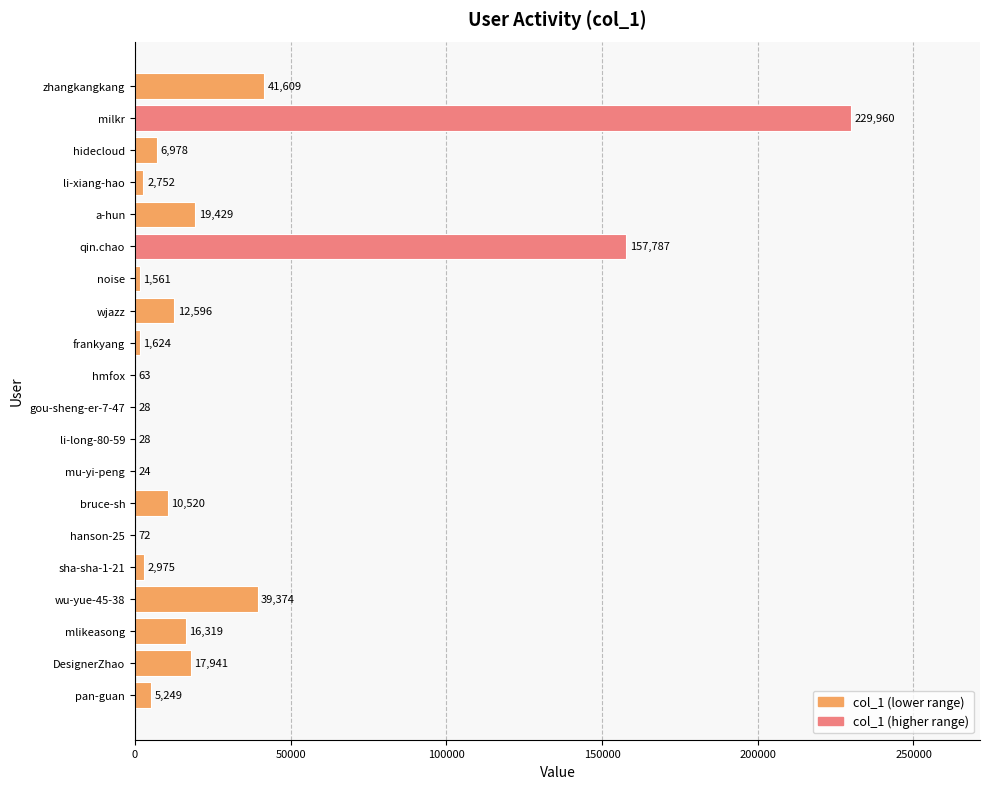

The value at wu-yue-45-38 is 65752. True or false?

False